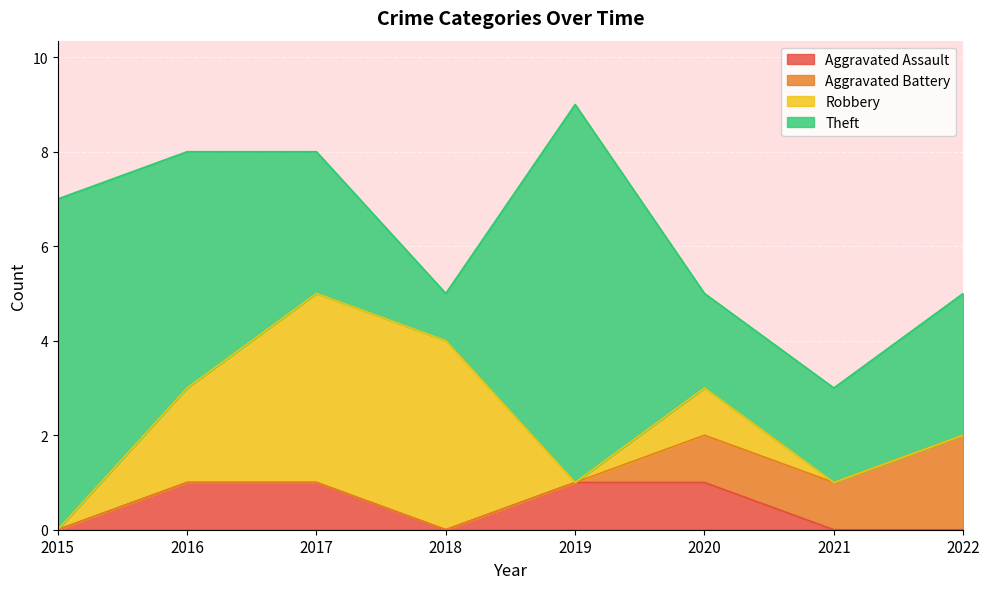

What is the maximum value shown in the chart?

8